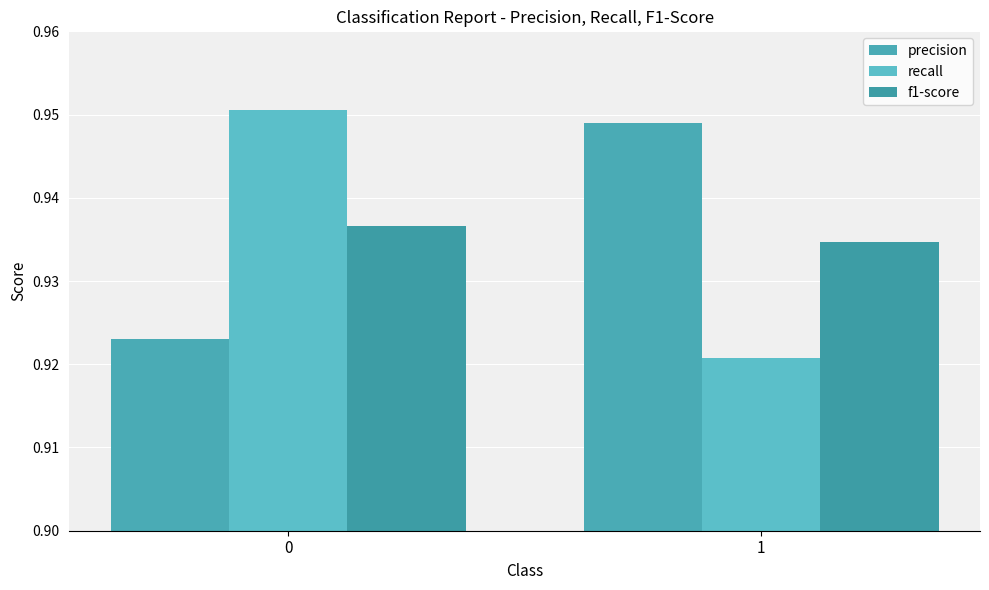

What is the average value of the recall series?

0.9